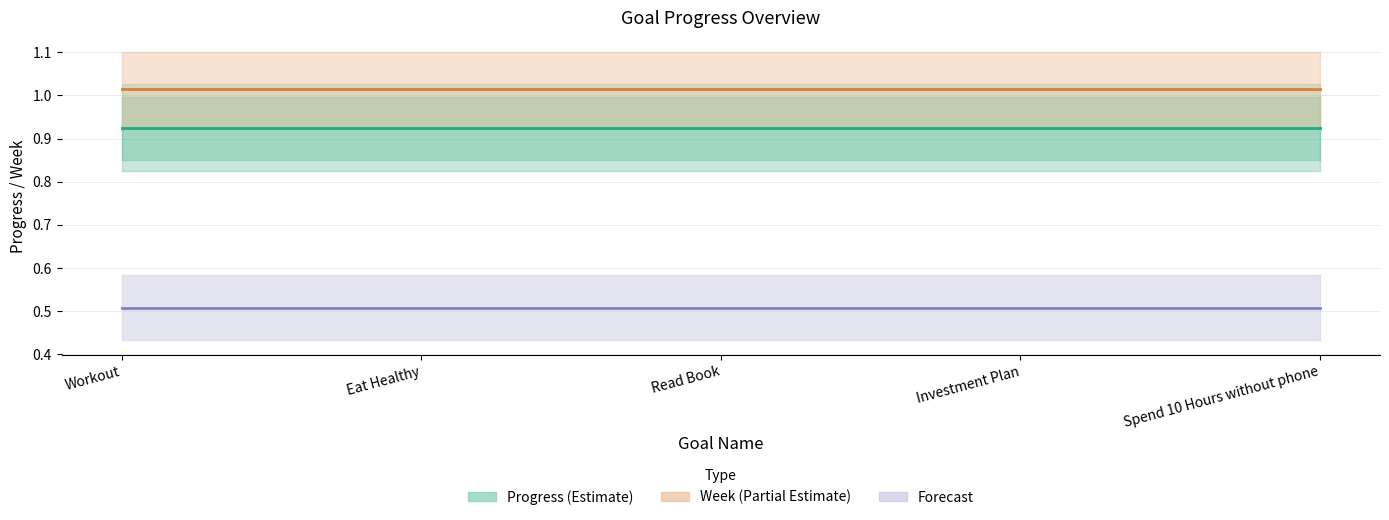

True or false: Progress (Estimate) has more than 1 interior local peaks.

False